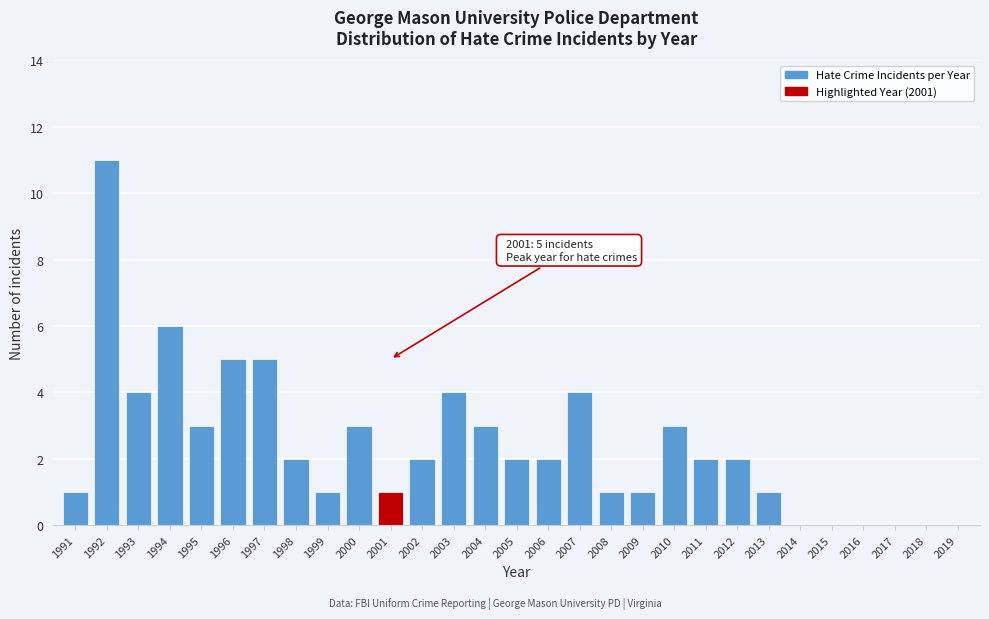

Reading left to right, extract all data points from this chart.

1991=1	1992=11	1993=4	1994=6	1995=3	1996=5	1997=5	1998=2	1999=1	2000=3	2001=1	2002=2	2003=4	2004=3	2005=2	2006=2	2007=4	2008=1	2009=1	2010=3	2011=2	2012=2	2013=1	2014=0	2015=0	2016=0	2017=0	2018=0	2019=0